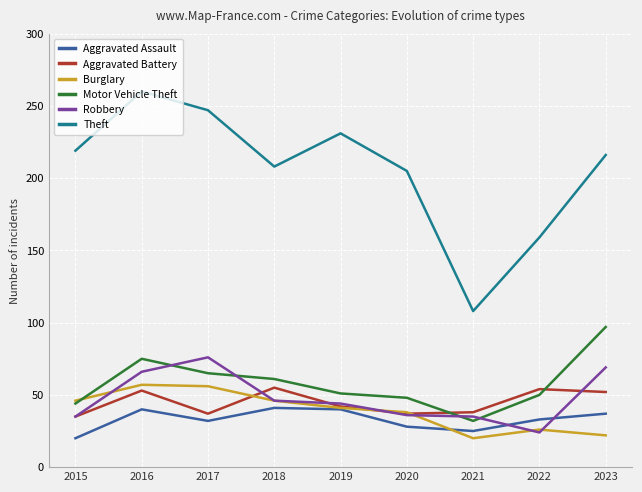

What is the approximate value of Aggravated Assault at 2019, to the nearest 10?

40